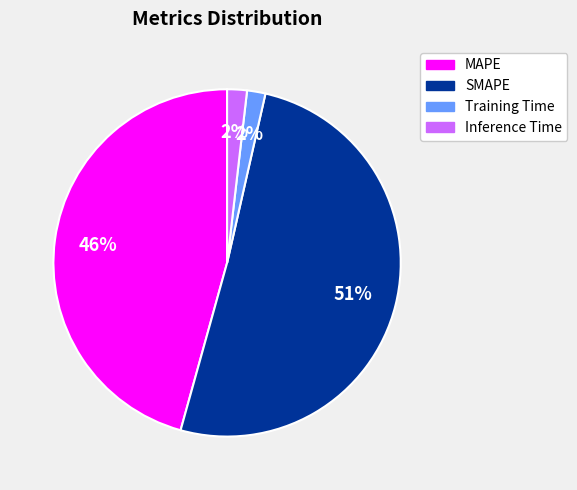

To the nearest percent, what percentage of the pie is Training Time?

2%